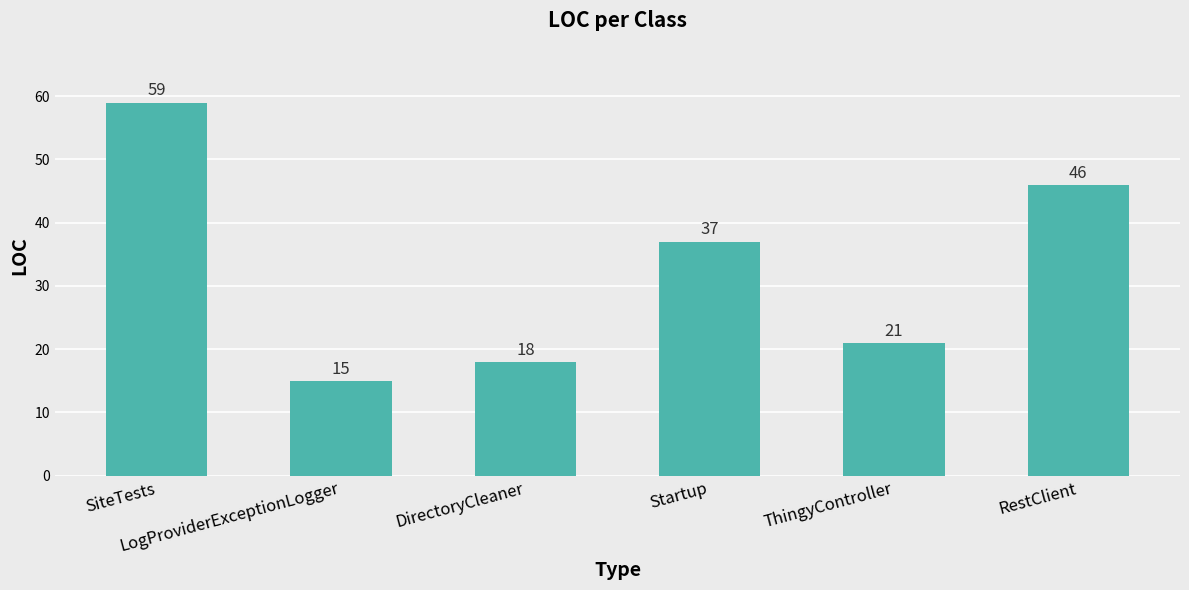

Which category has the highest value across all series?

SiteTests